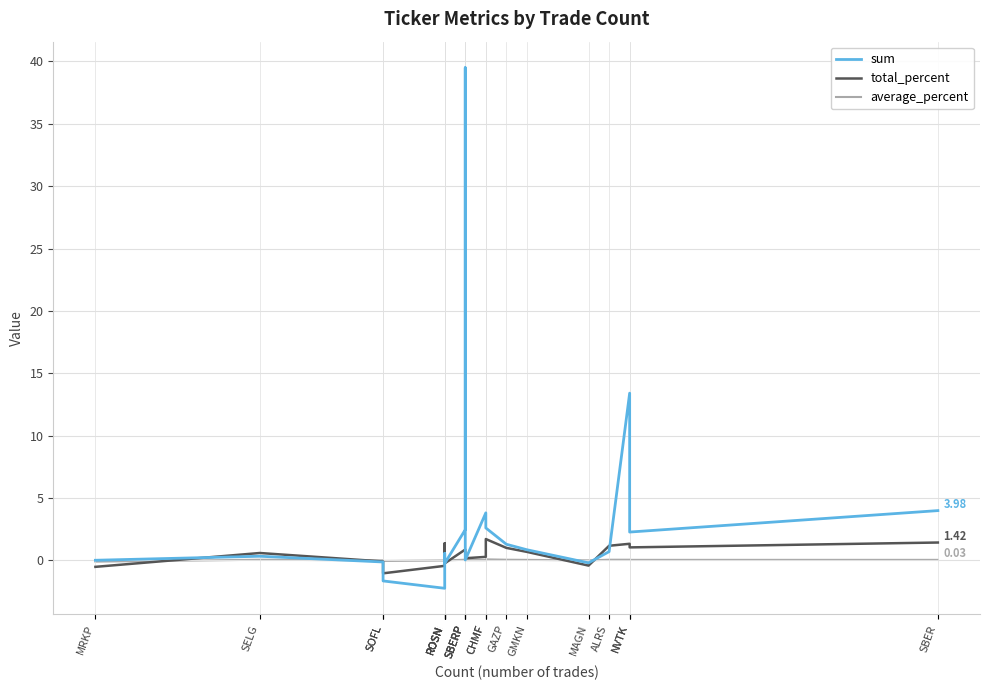

How many lines are shown in the chart?

3